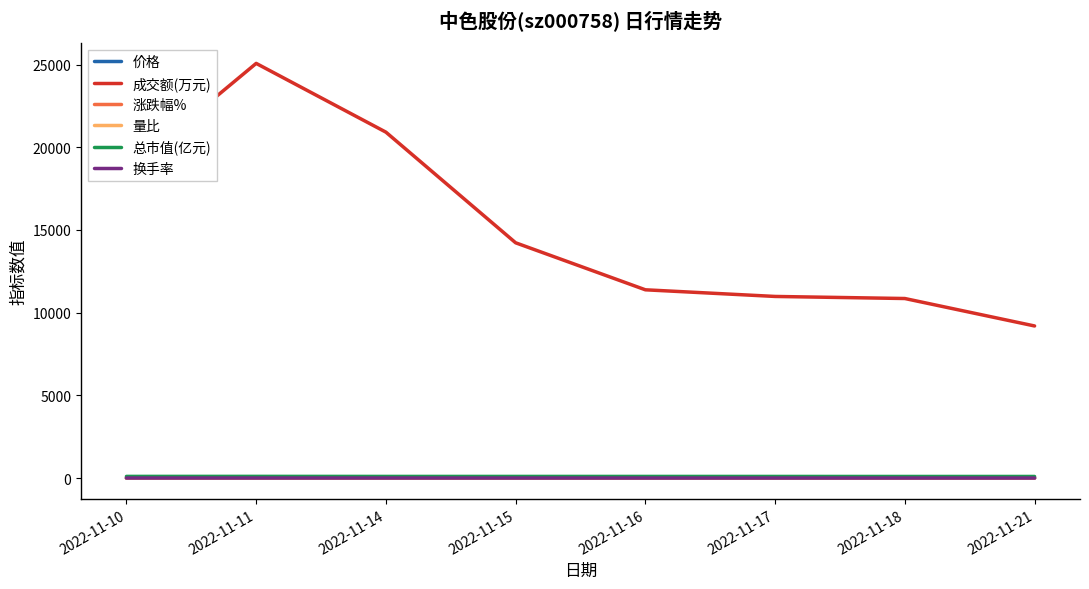

True or false: 换手率 and 成交额(万元) cross at least once.

False